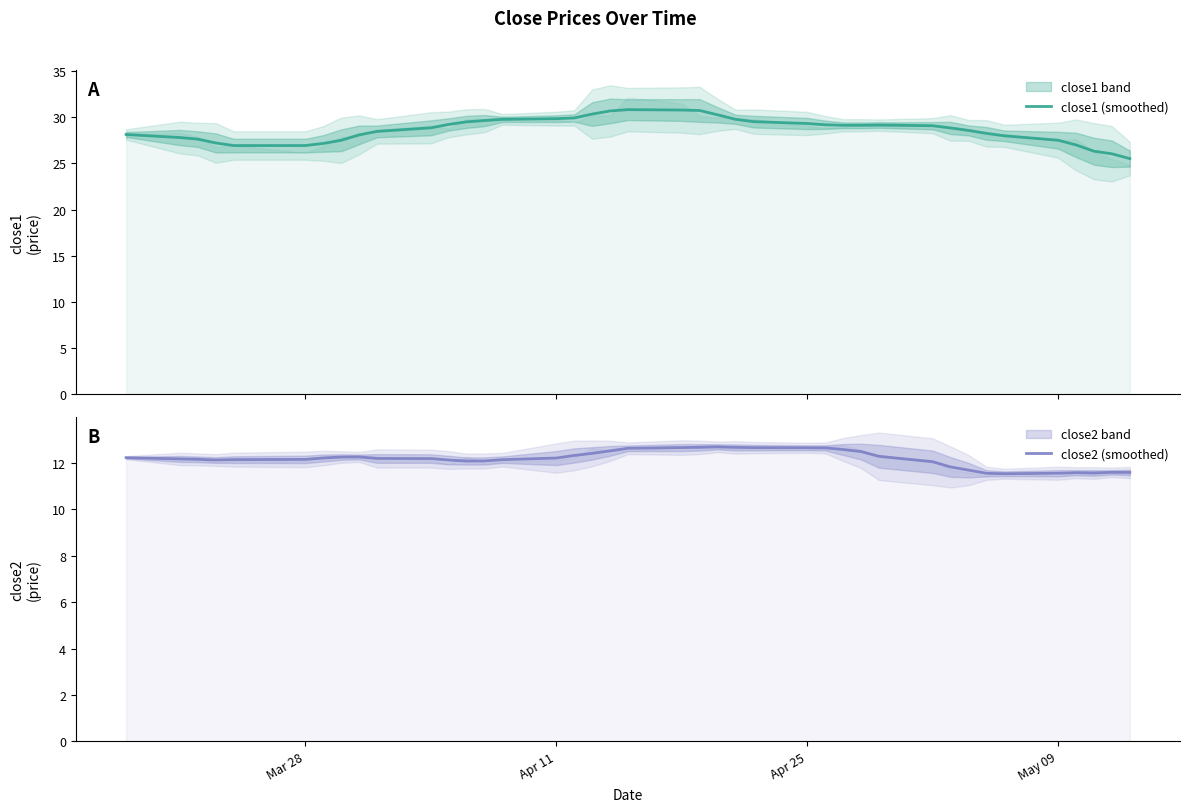

Is the value of close1 (smoothed) at 10 greater than the value of close2 (smoothed) at 9?

Yes